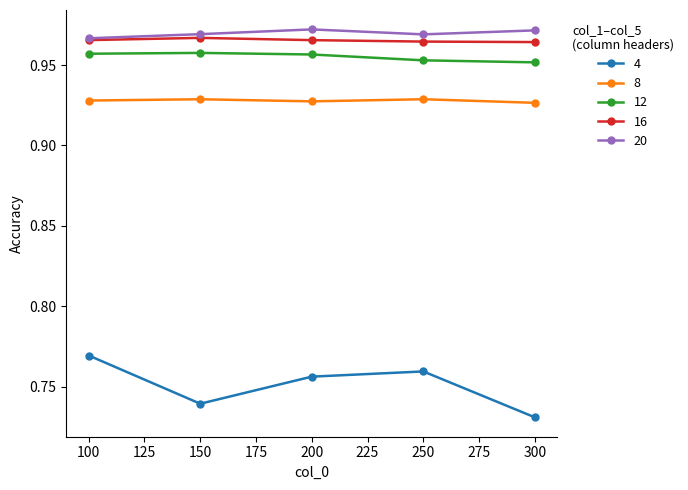

What is the total value across all series at 300?

4.5